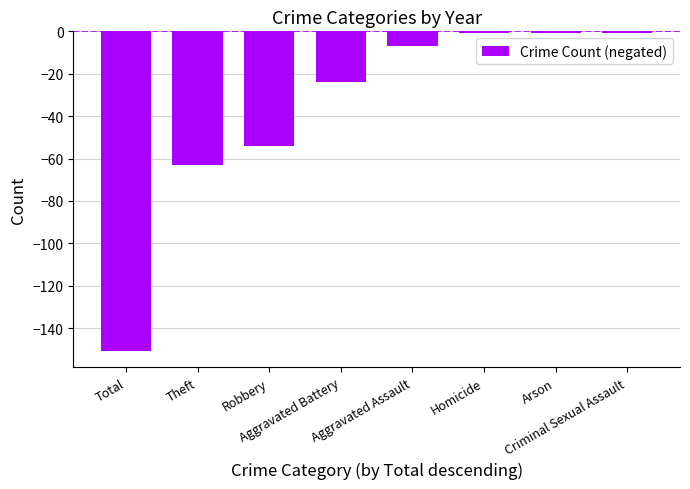

Does the chart contain any negative values?

Yes